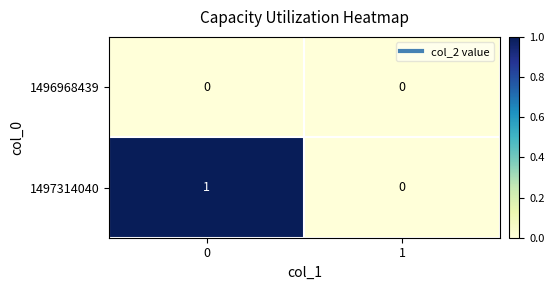

List the series in order of their peak value, lowest first.

1496968439, 1497314040